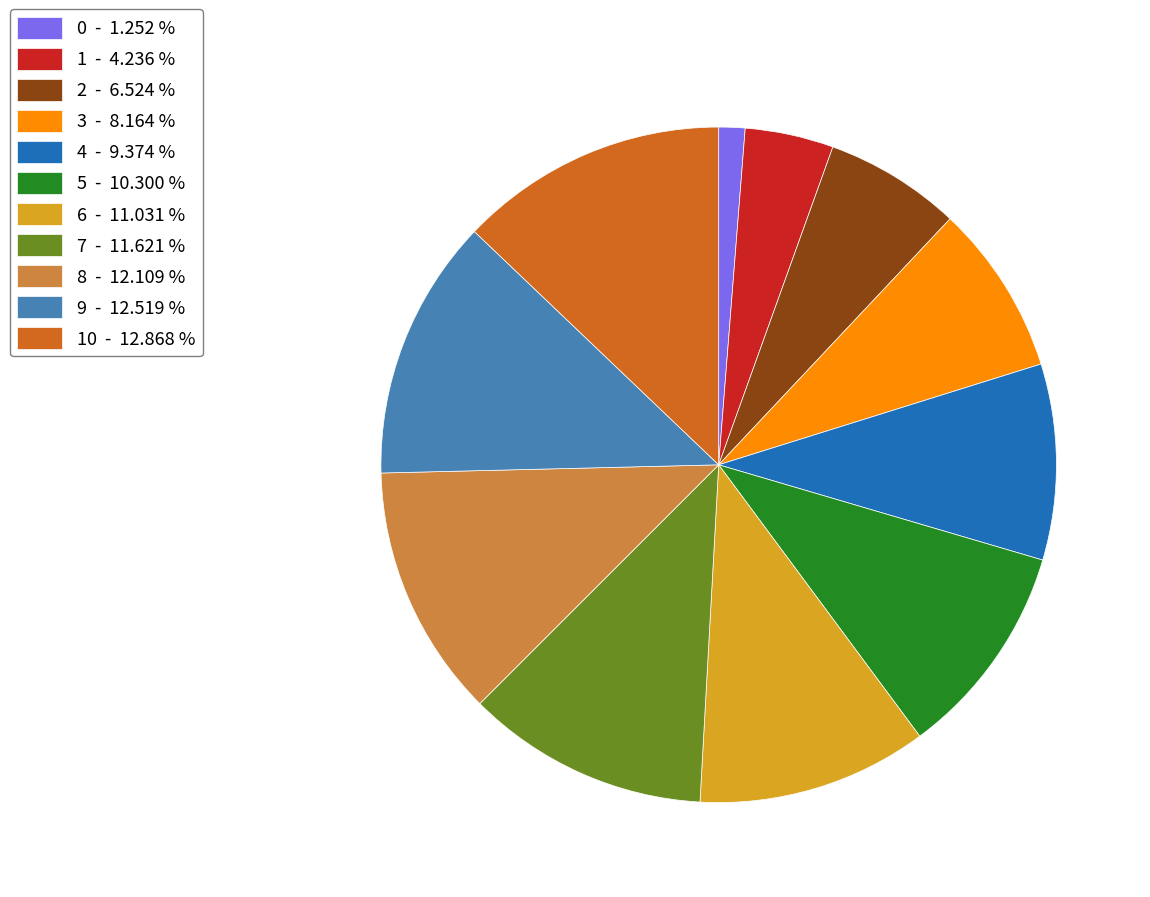

Is 6 - 11.031 % the majority of the pie?

No